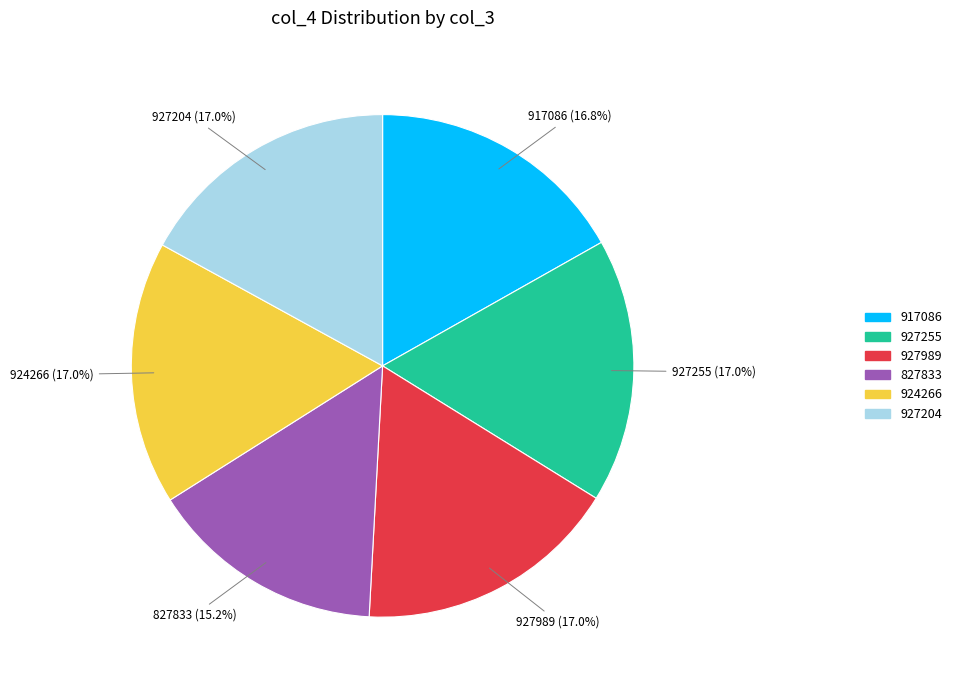

Count the number of slices in the pie.

6